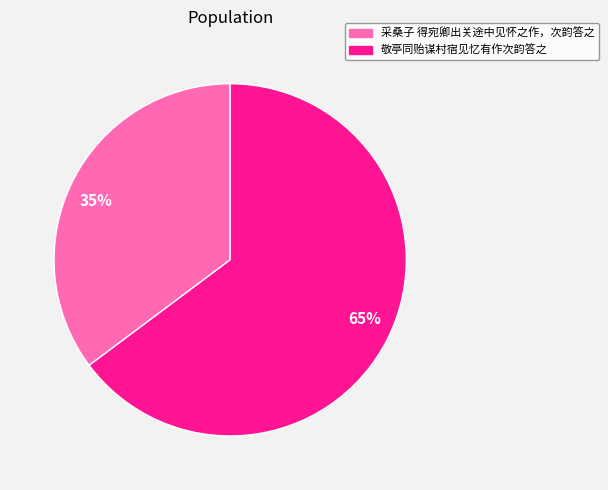

True or false: 敬亭同贻谋村宿见忆有作次韵答之 accounts for 65% of the total.

True